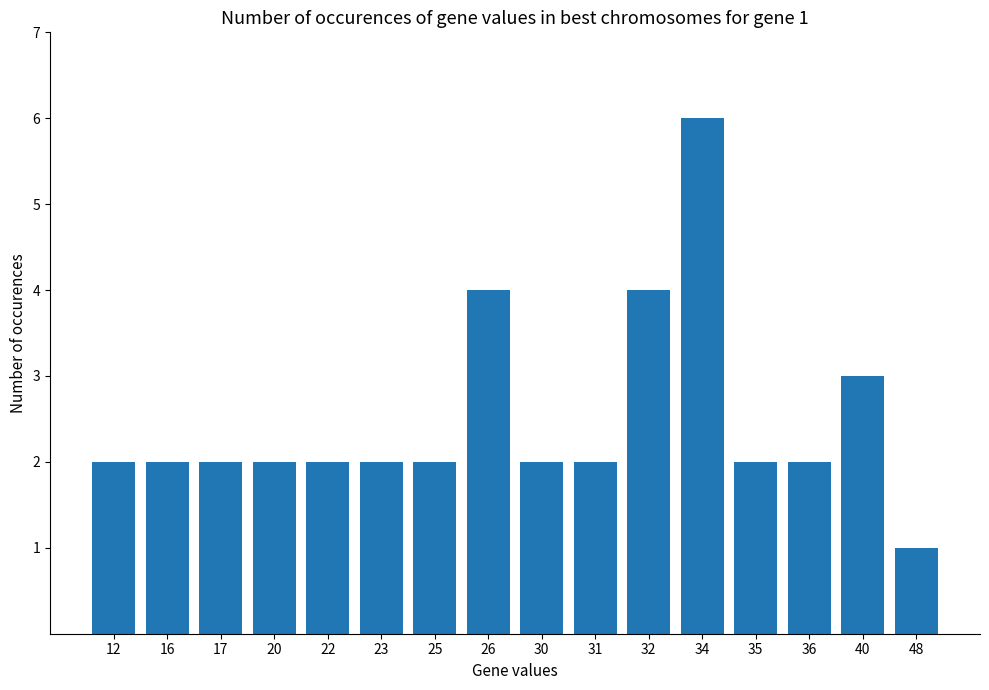

Are the bars horizontal?

No